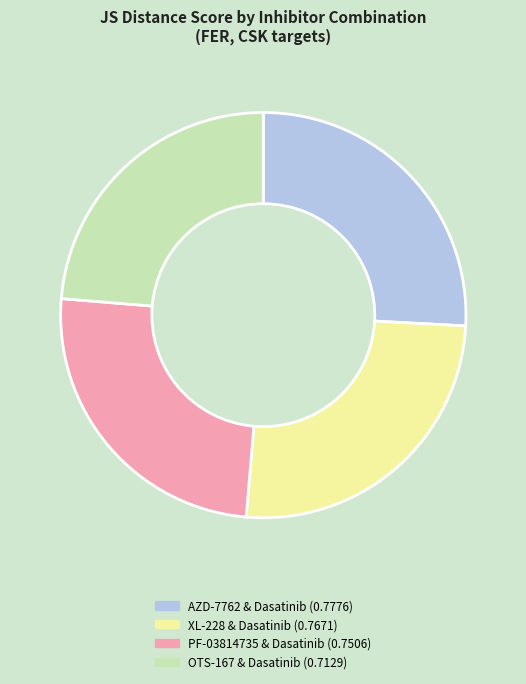

Combined, do PF-03814735 & Dasatinib (0.7506) and XL-228 & Dasatinib (0.7671) account for over 50%?

Yes